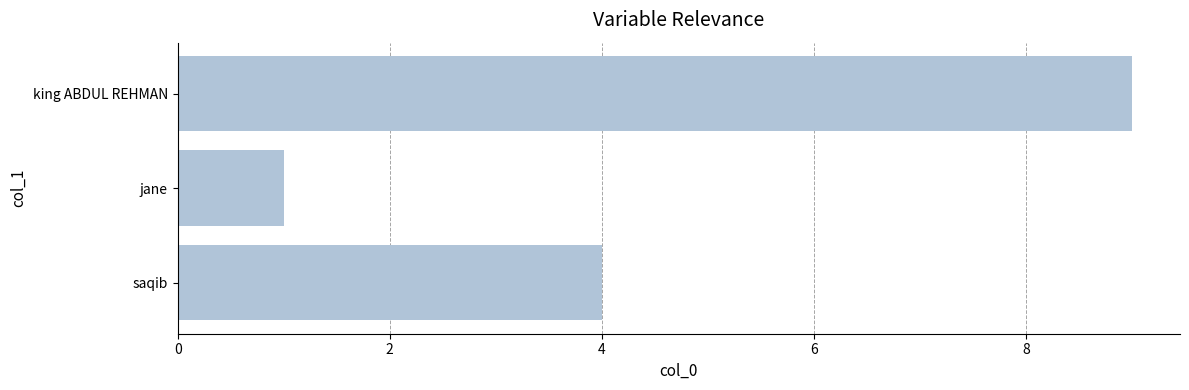

What is the change in value from saqib to jane?

-3